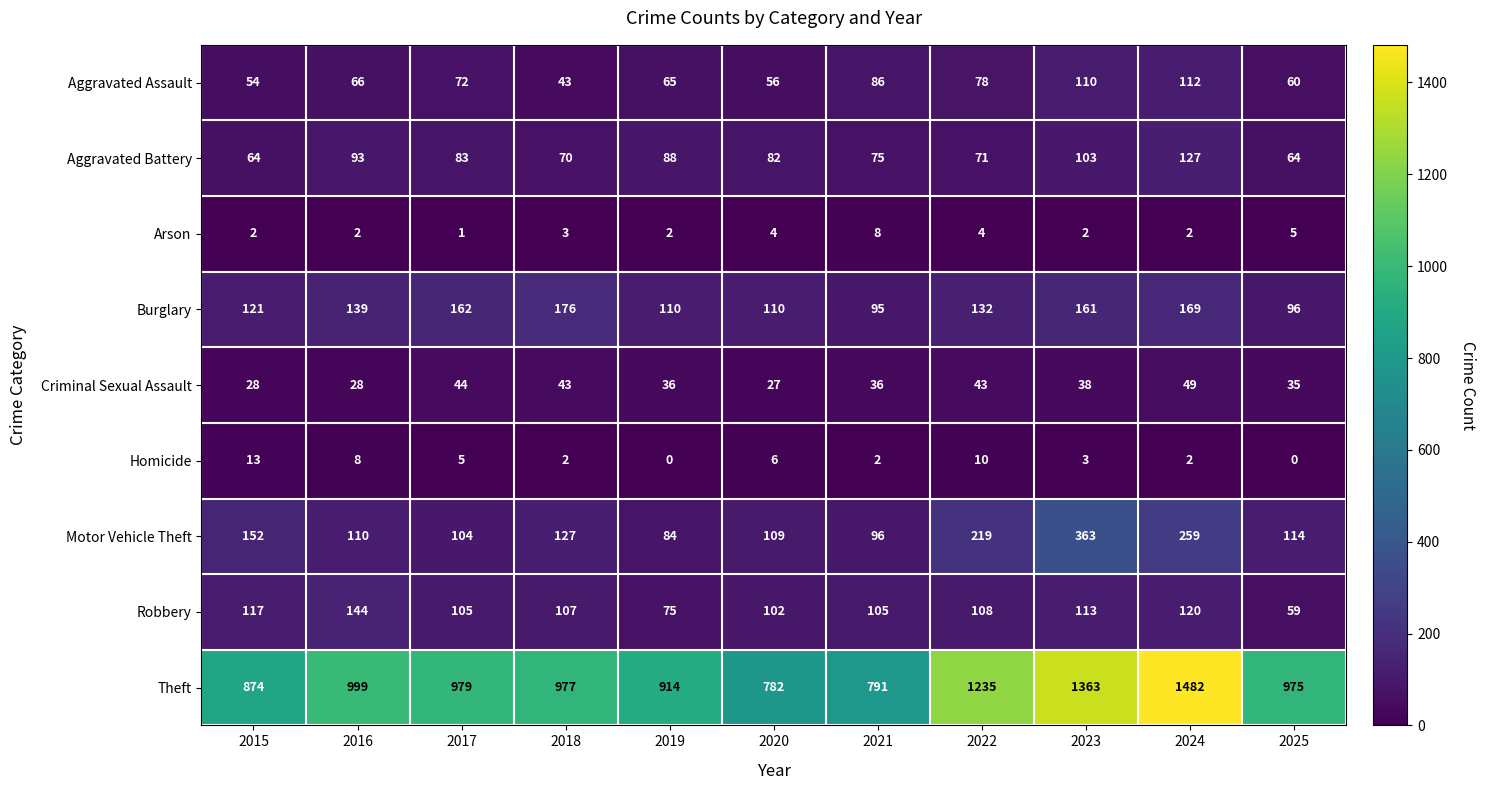

At 2017, list the series in order from smallest to largest.

Arson, Homicide, Criminal Sexual Assault, Aggravated Assault, Aggravated Battery, Motor Vehicle Theft, Robbery, Burglary, Theft